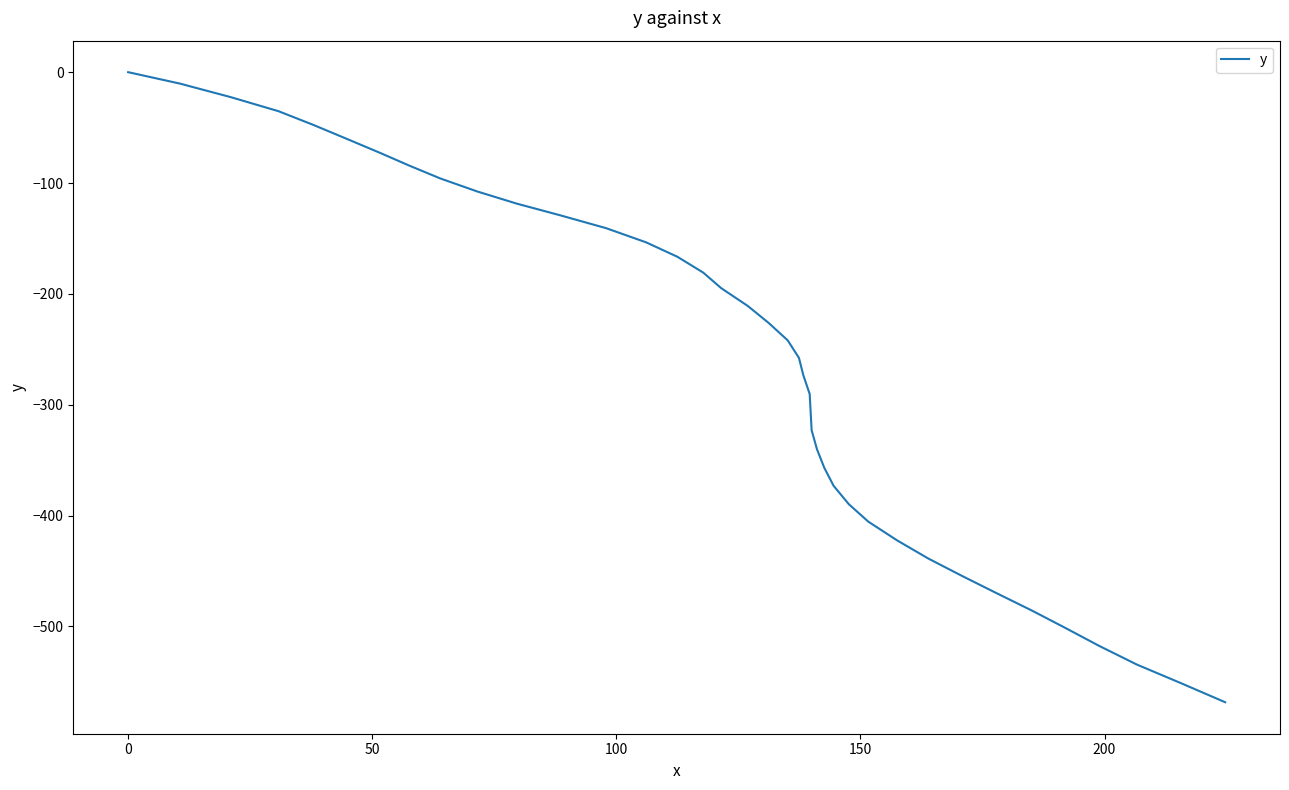

How many lines are shown in the chart?

1